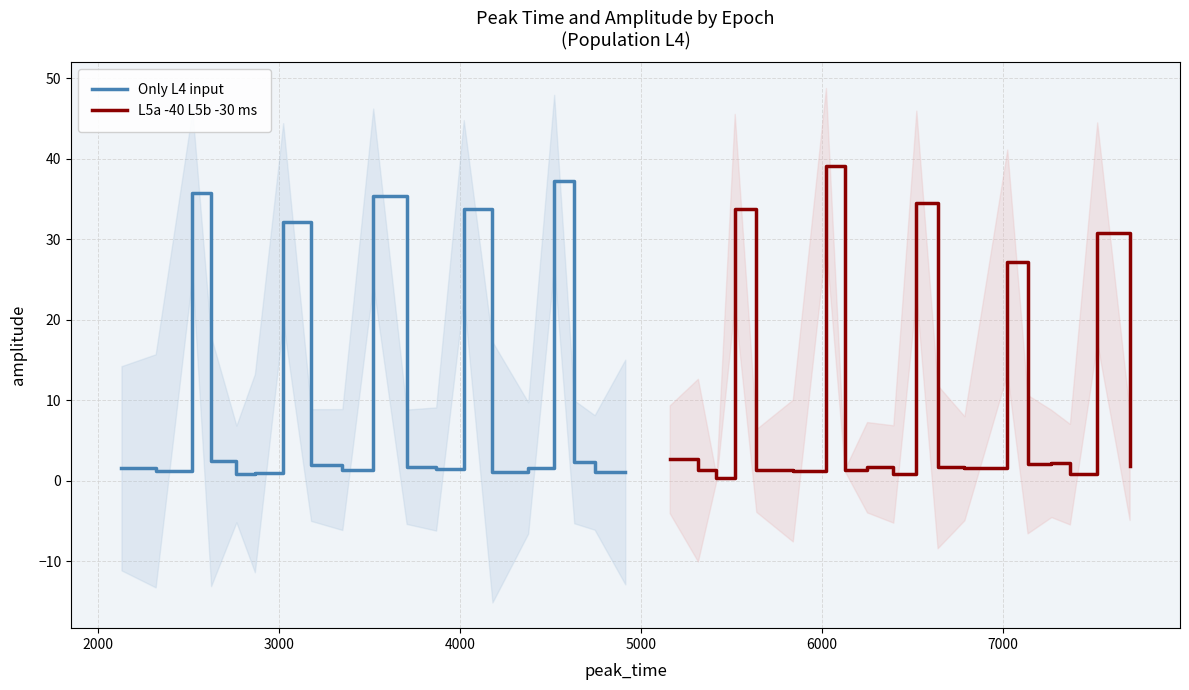

Reading right to left, list all the values displayed in this chart.

Only L4 input: 1.1	1.0	2.3	37.2	1.6	1.0	33.7	1.4	1.7	35.3	1.4	1.9	32.1	0.9	0.8	2.4	35.7	1.2	1.5
L5a -40 L5b -30 ms: 1.8	30.8	0.8	2.1	2.0	27.2	1.5	1.7	34.5	0.8	1.6	1.3	39.1	1.2	1.2	33.7	0.3	1.3	2.6